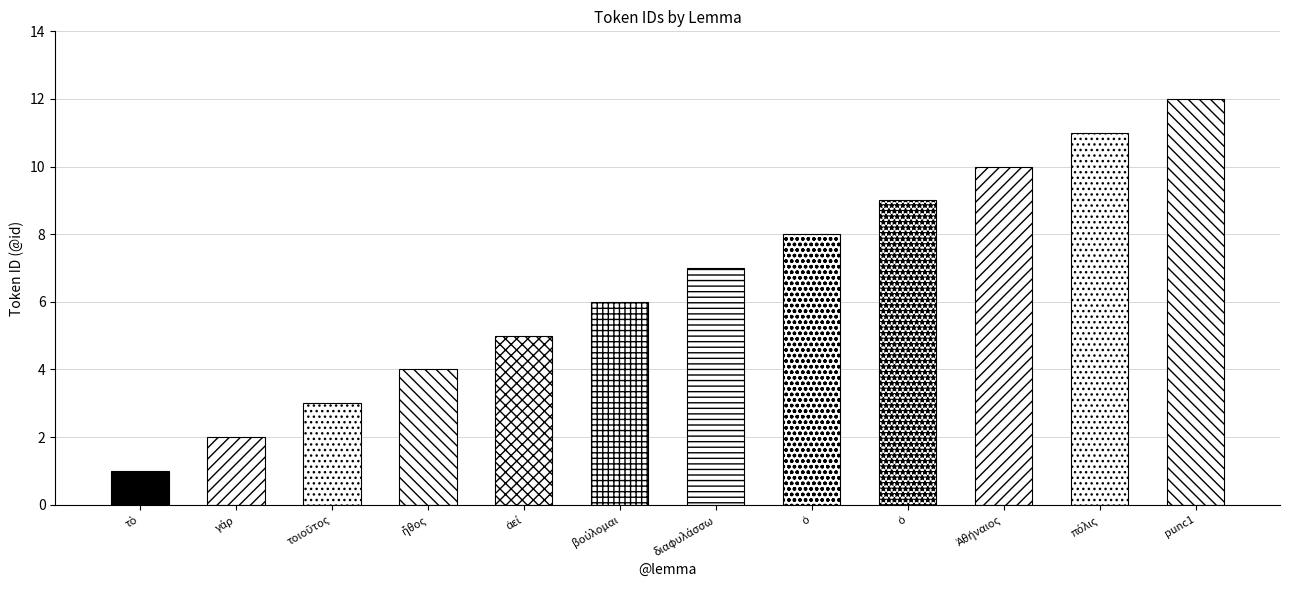

List the labels in order of value, smallest first.

τὸ, γάρ, τοιοῦτος, ἦθος, ἀεί, βούλομαι, διαφυλάσσω, ὁ, ὁ, Ἀθήναιος, πόλις, punc1